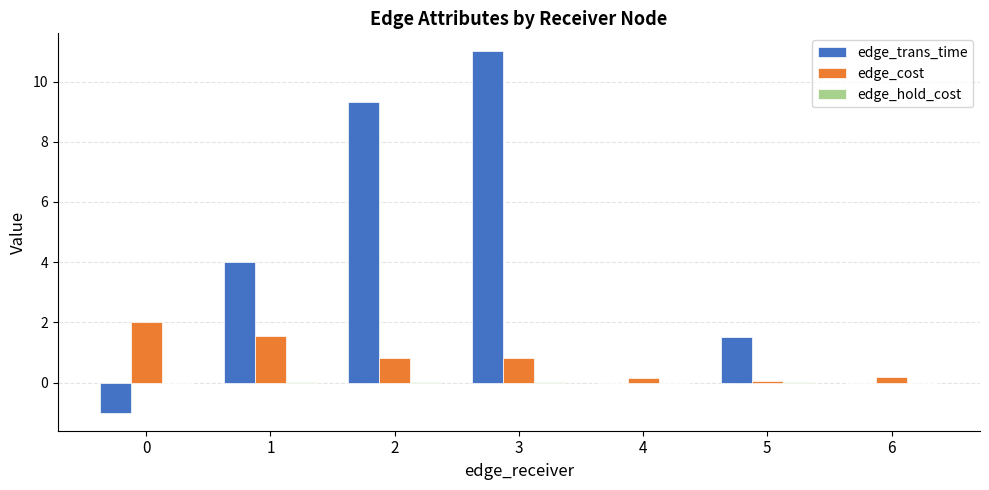

The edge_cost series shows 0.2 at 6. True or false?

True